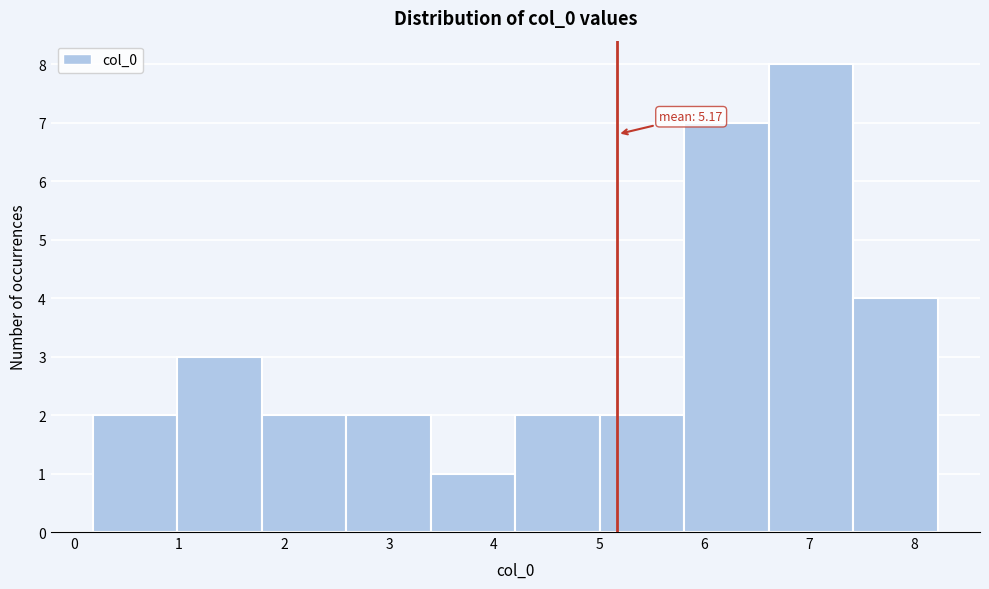

Which range on the x-axis has the tallest bar?

6.6 to 7.4